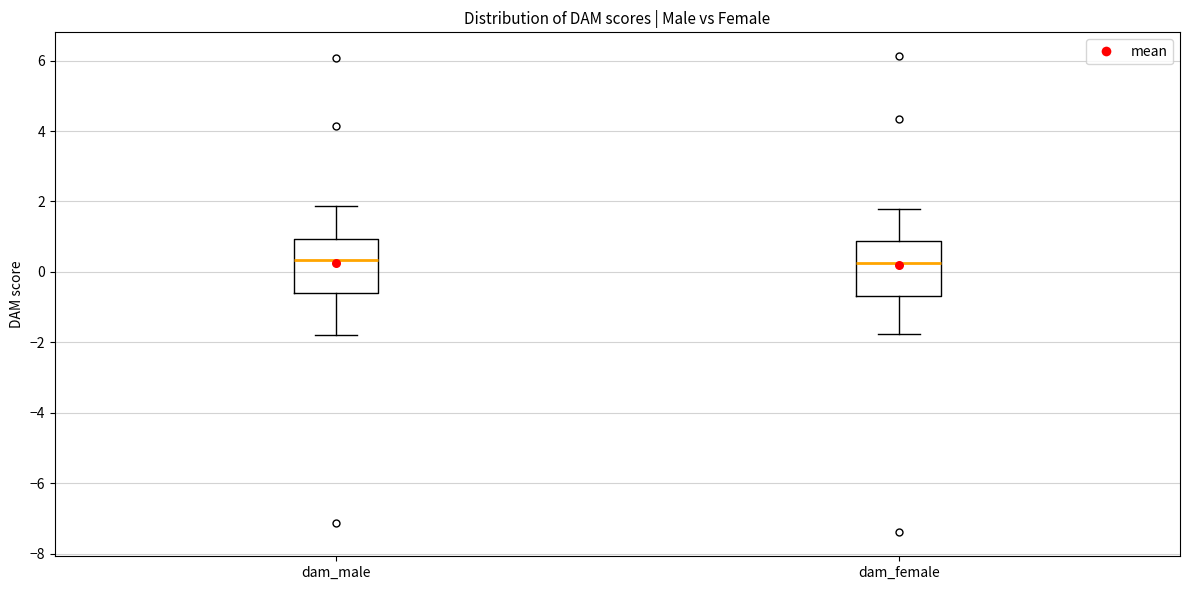

Reading left to right, transcribe this box plot: for each box, give where its median line is, the range the box spans, and where its two whiskers end, as read against the y-axis. The values are not printed on the chart, so give them approximately, as read against the axis.

dam_male: median 0.4, box -0.6 to 1.0, whiskers -1.8 to 1.8
dam_female: median 0.2, box -0.6 to 0.8, whiskers -1.8 to 1.8